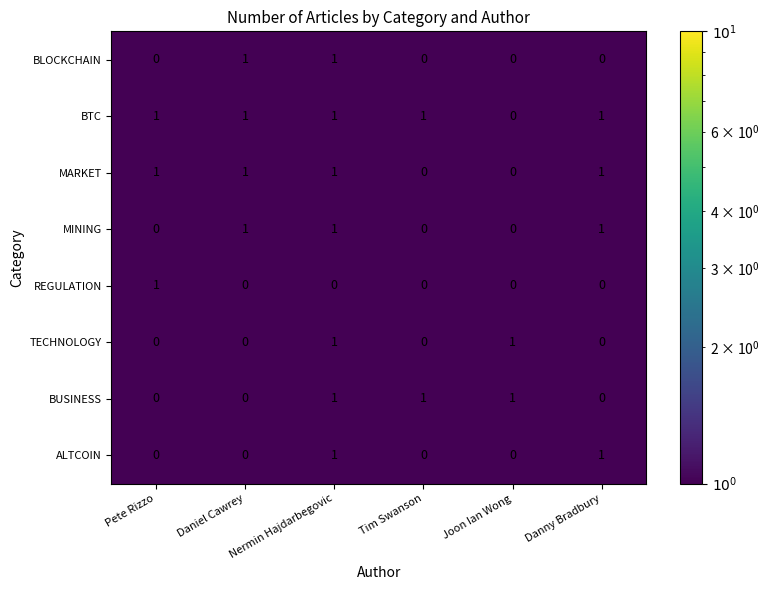

Which series has the largest total across all categories?

BTC